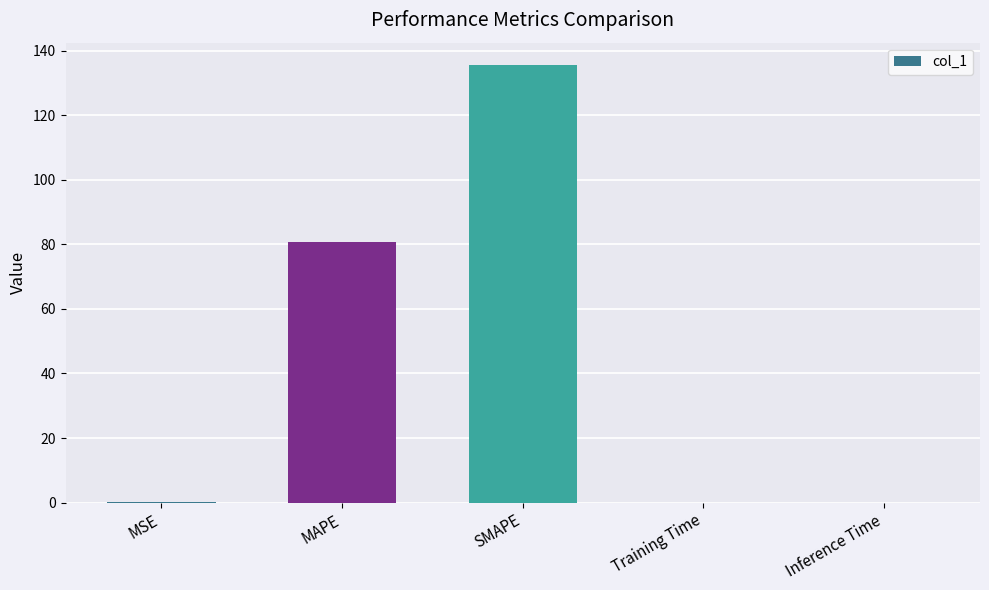

What is the sum of all values?

216.7